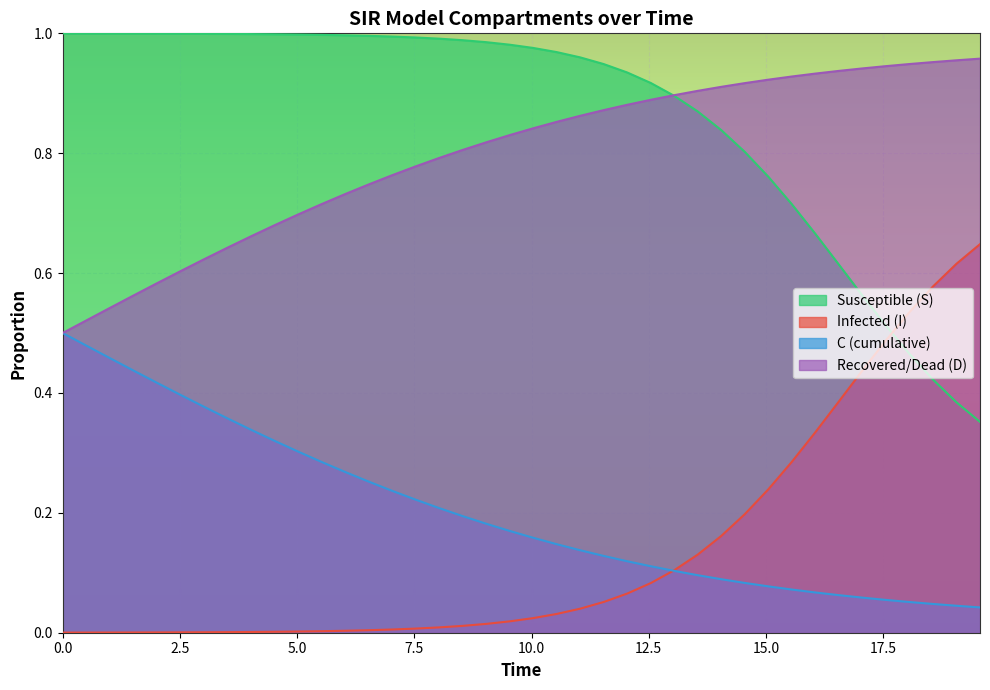

What is the value of the D point at the 13th from the left?

0.7